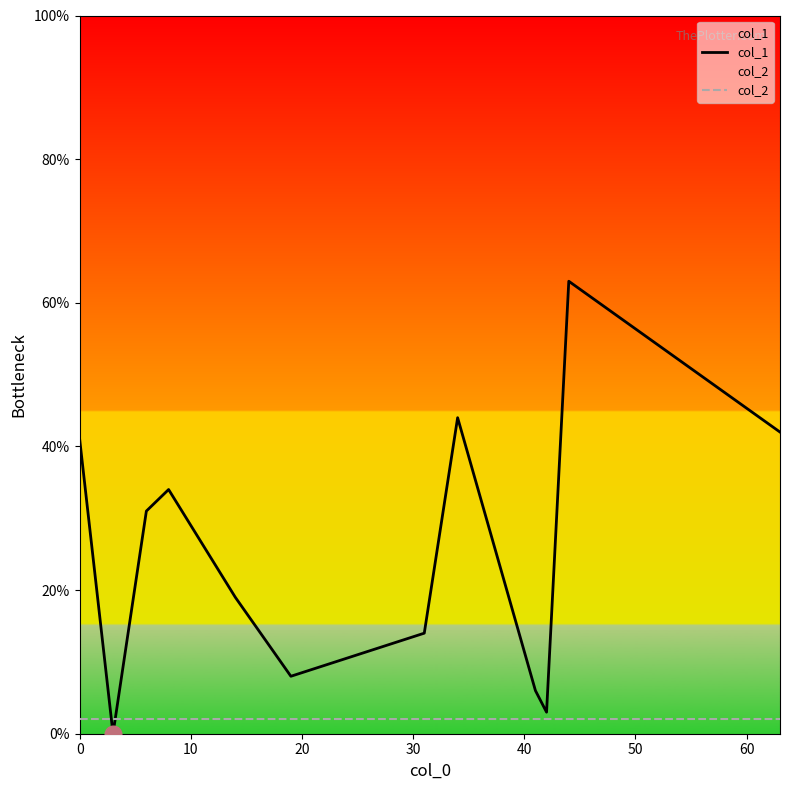

List the series in order of their overall mean, highest first.

col_1, col_2